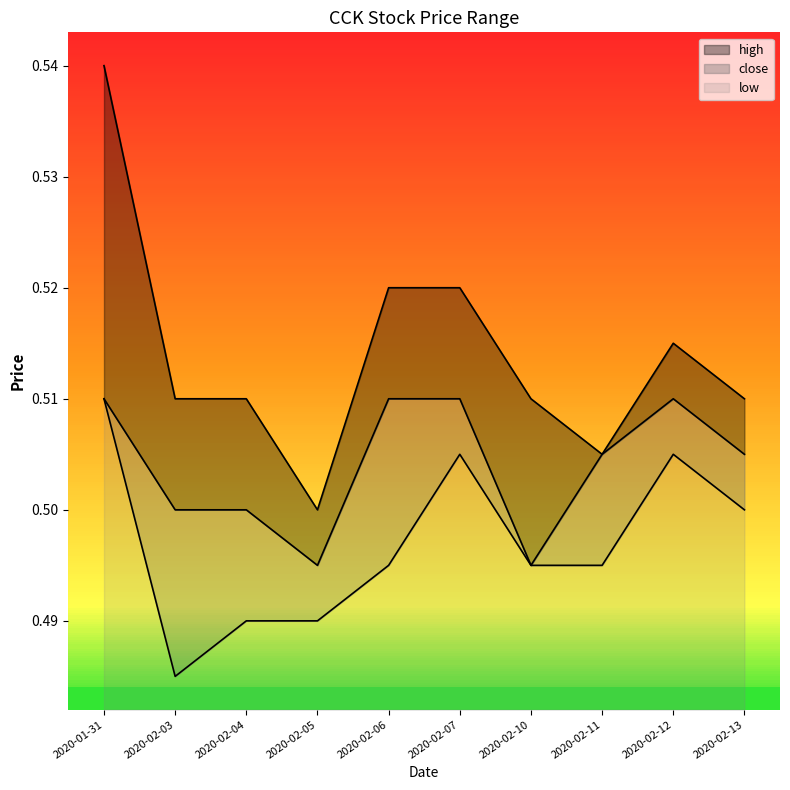

True or false: close and high cross at least once.

False